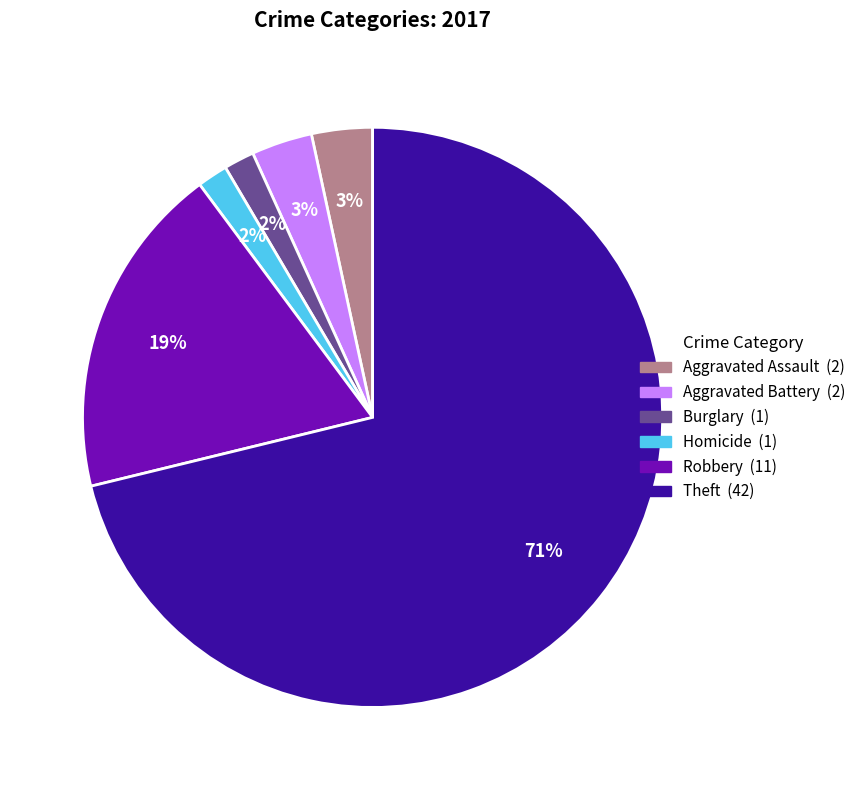

Is there any slice that represents more than half of the pie?

Yes